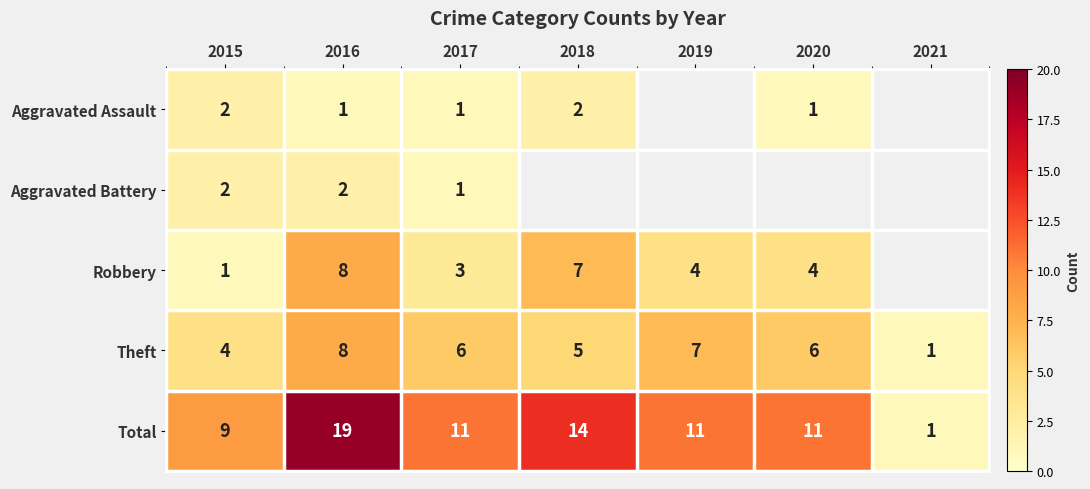

At which category is the sum across all series the highest?

2016